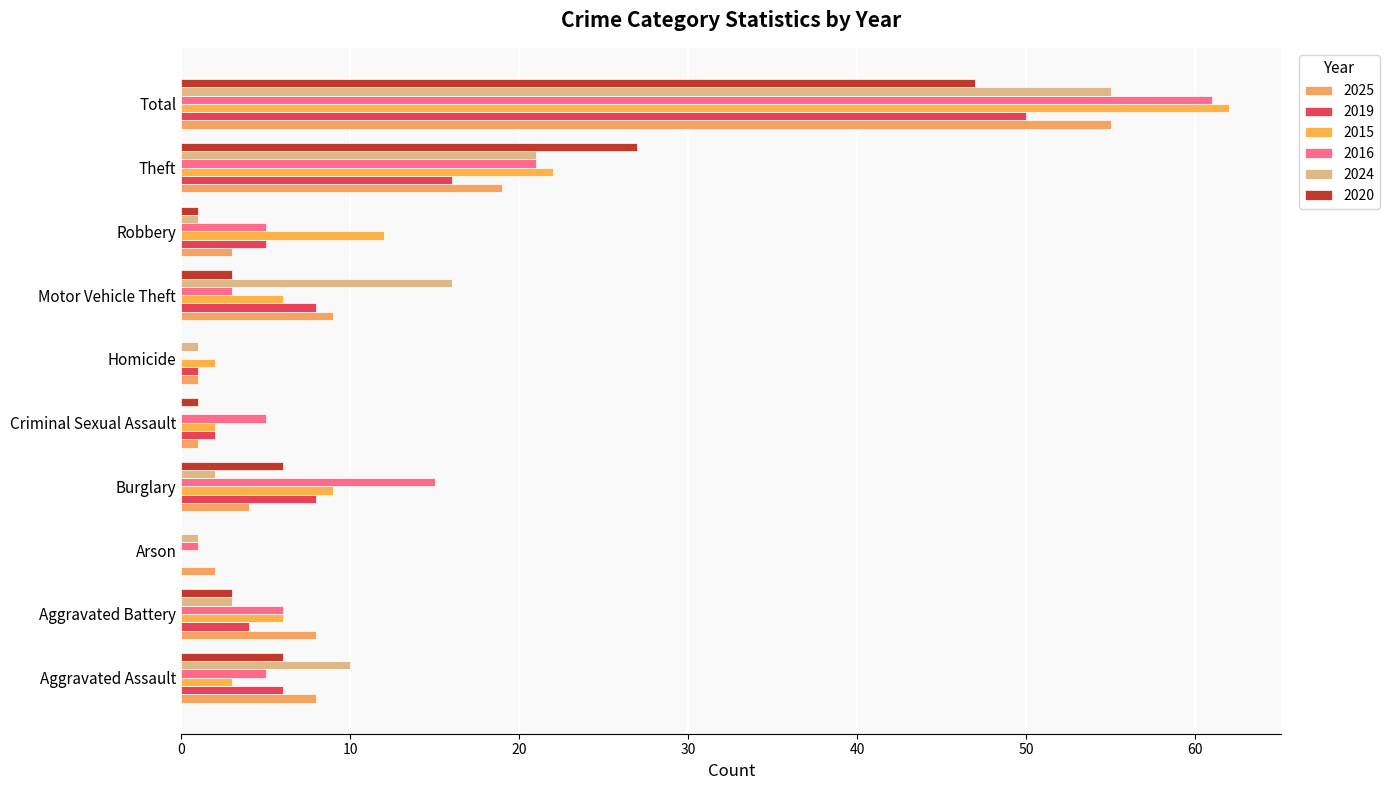

How many series are shown in this chart?

6